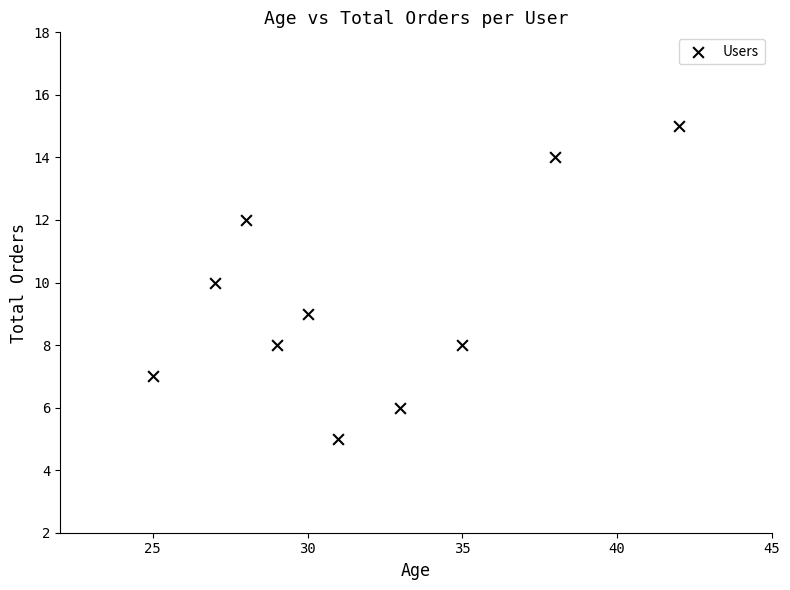

What is the range of Y values (max minus min)?

10